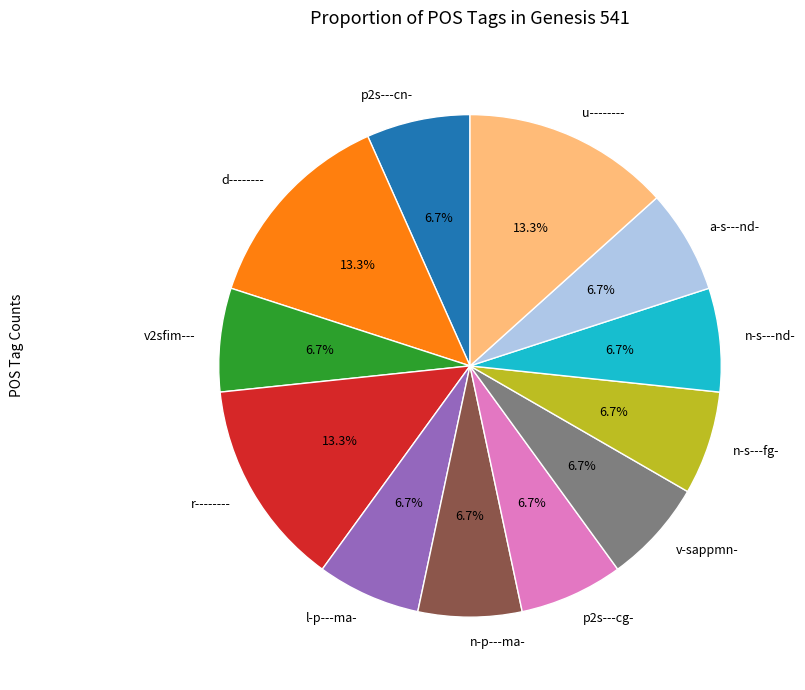

Between r-------- and p2s---cg-, which is larger?

r--------